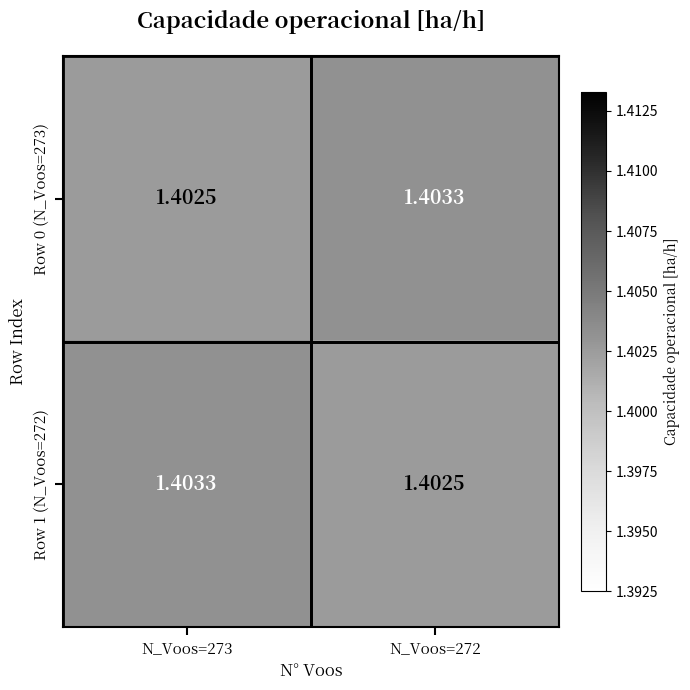

Is the value of Row 0 (N_Voos=273) at N_Voos=272 greater than the value of Row 1 (N_Voos=272) at N_Voos=272?

Yes